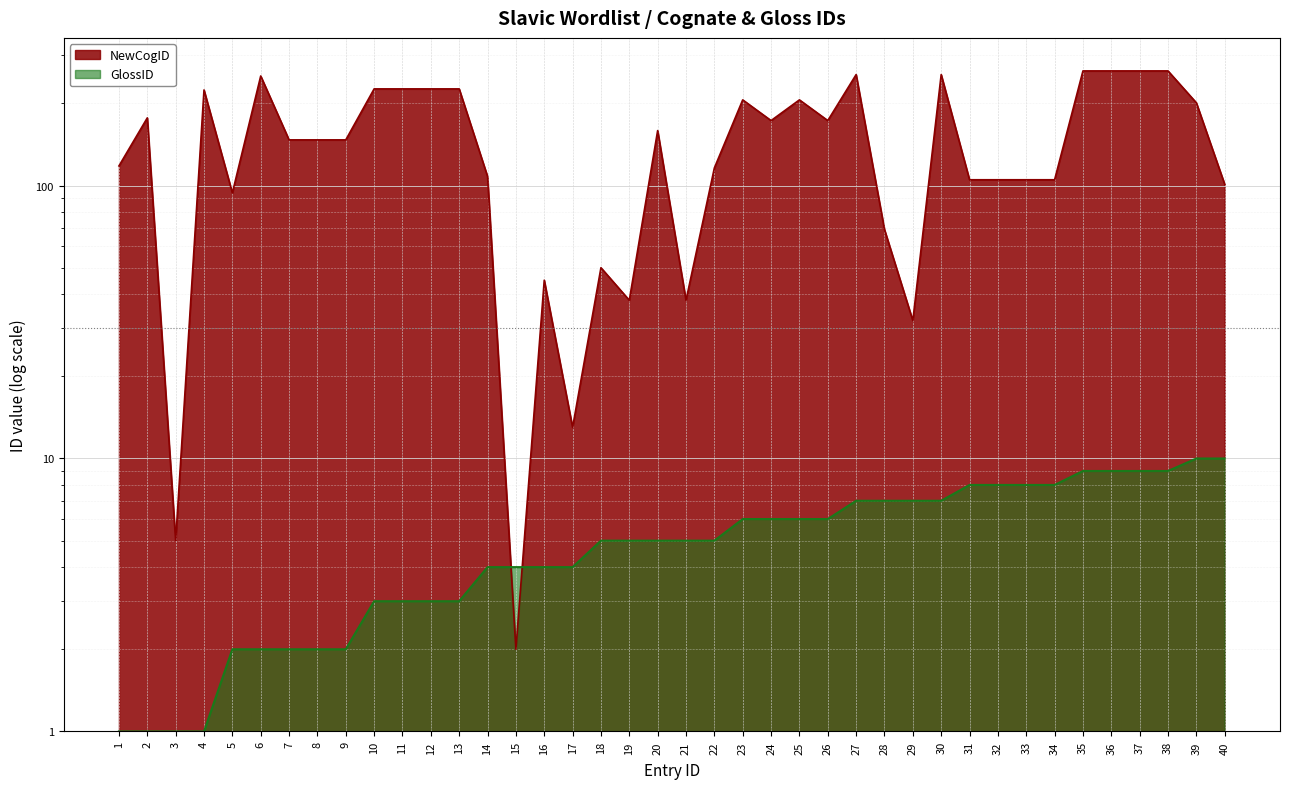

What is the value of the GlossID point at the 26th from the left?

6